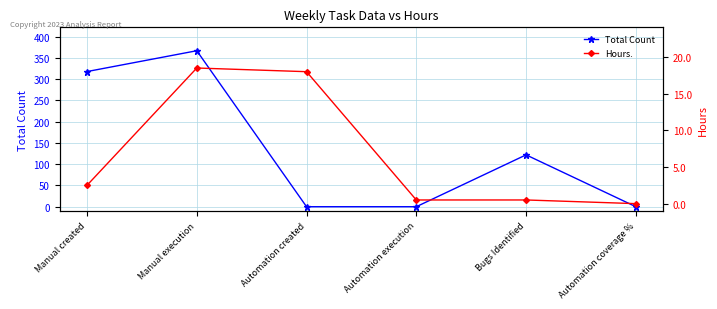

Reading left to right, extract all data points from this chart.

Total Count: 318.0	367.0	0.0	0.0	122.0	0.0
Hours.: 2.5	18.5	18.0	0.5	0.5	0.0